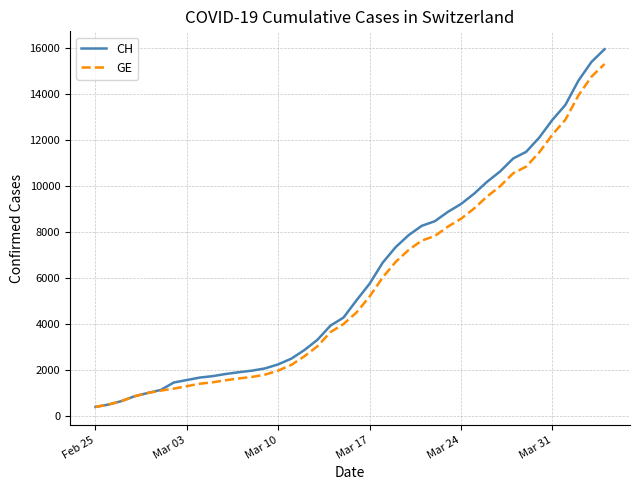

Which series has the largest range (max minus min)?

CH